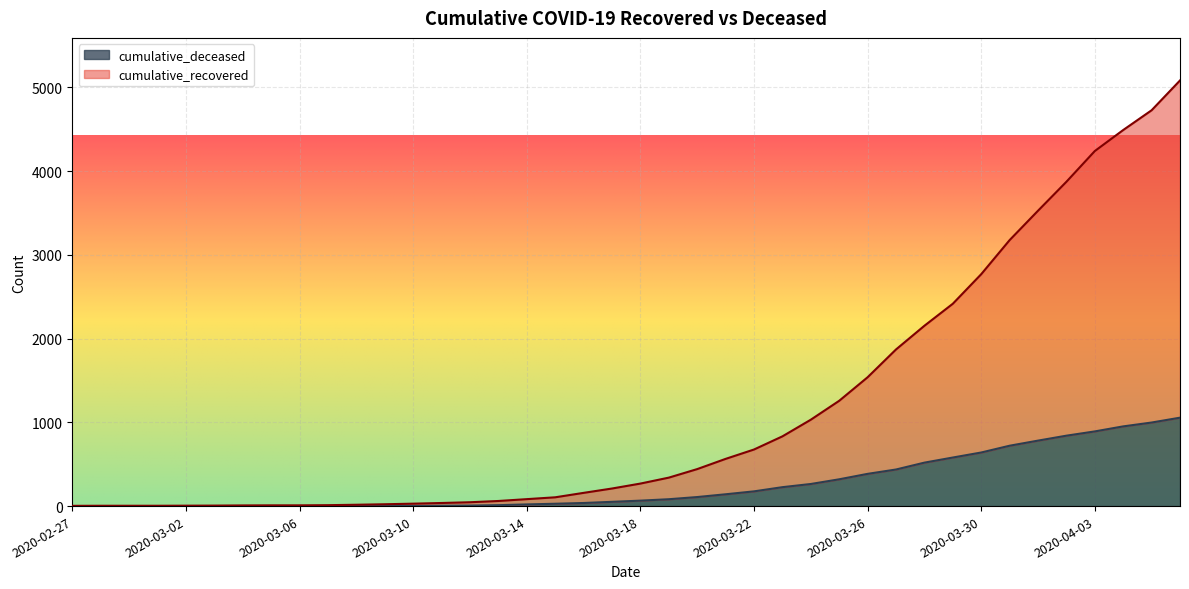

At which label does cumulative_deceased reach its minimum?

2020-02-27